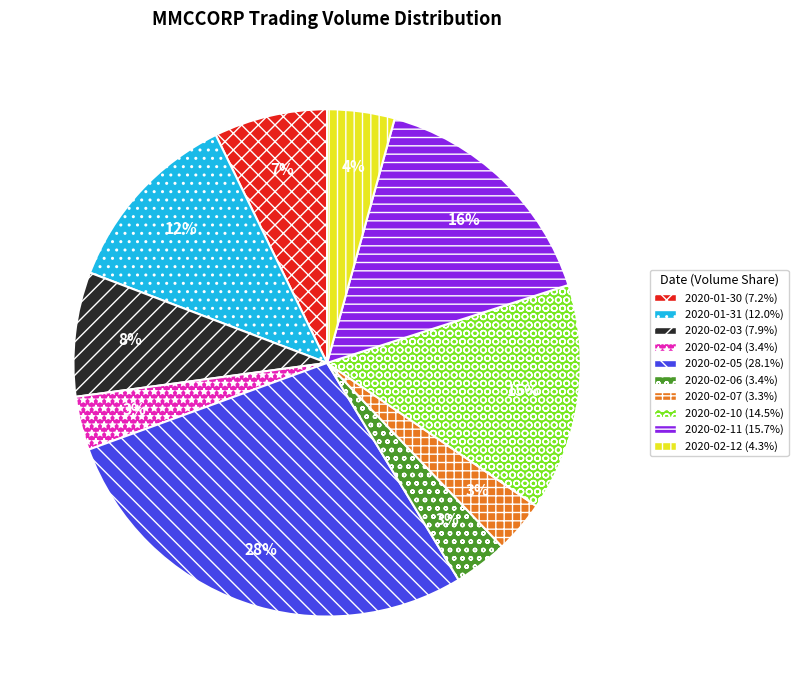

Combined, do 2020-02-10 and 2020-02-06 account for over 50%?

No